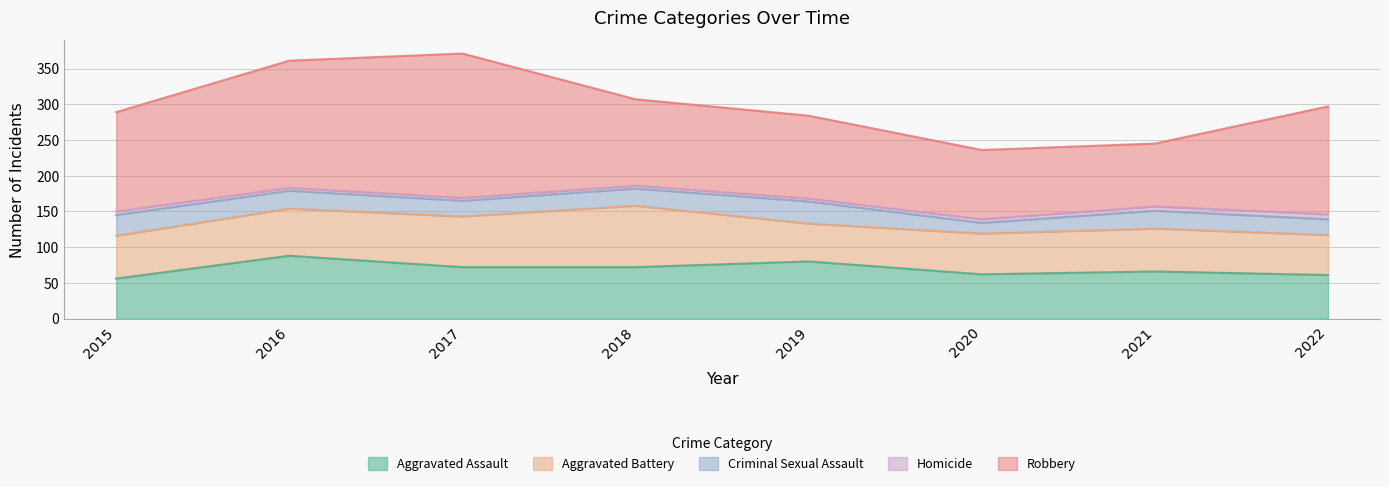

True or false: Homicide has a value of 7 at 2019.

False